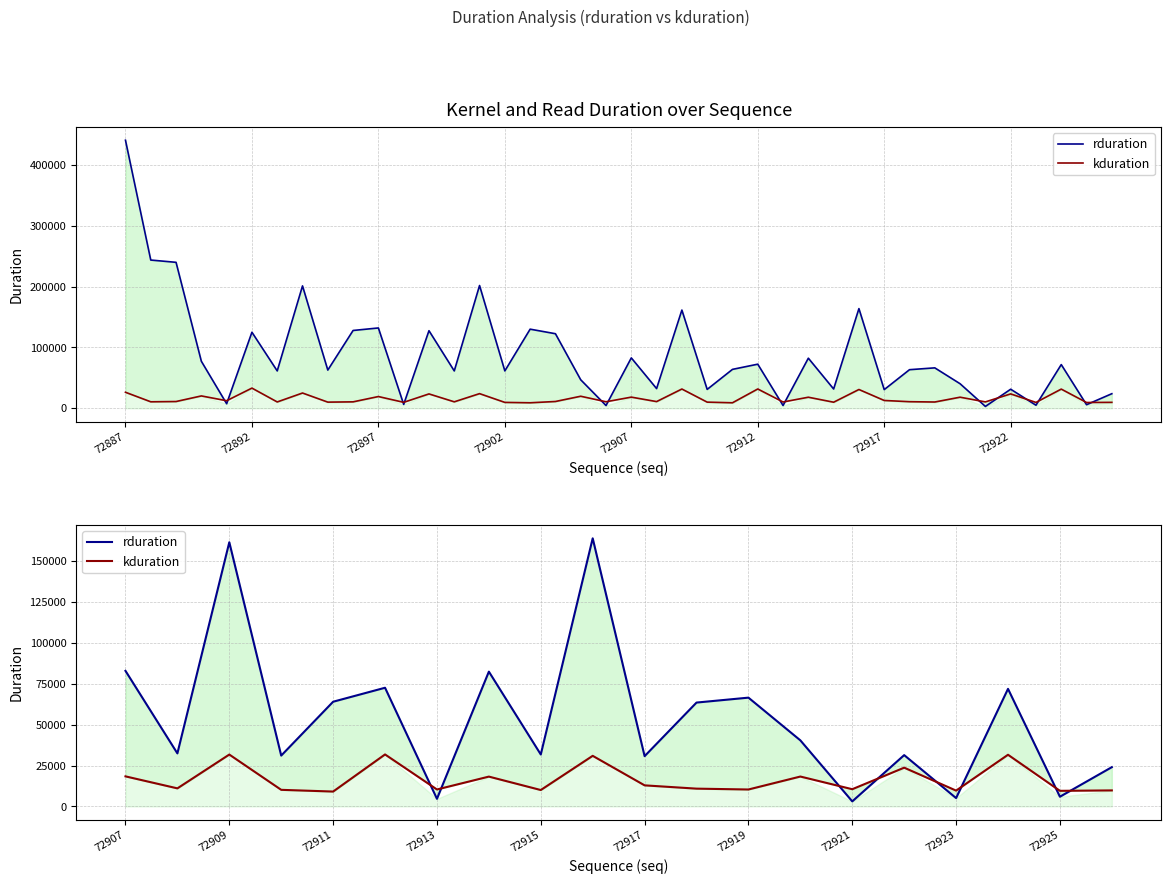

How many intersections are there between kduration and rduration?

8